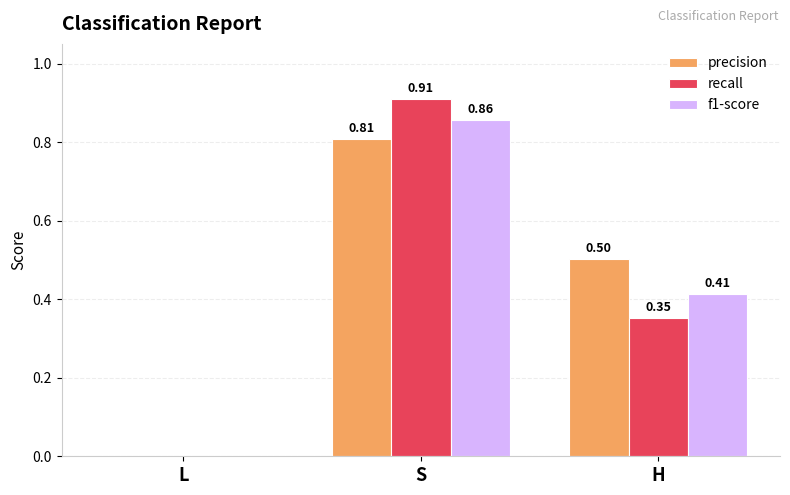

What is the difference between the recall values at H and S?

0.6